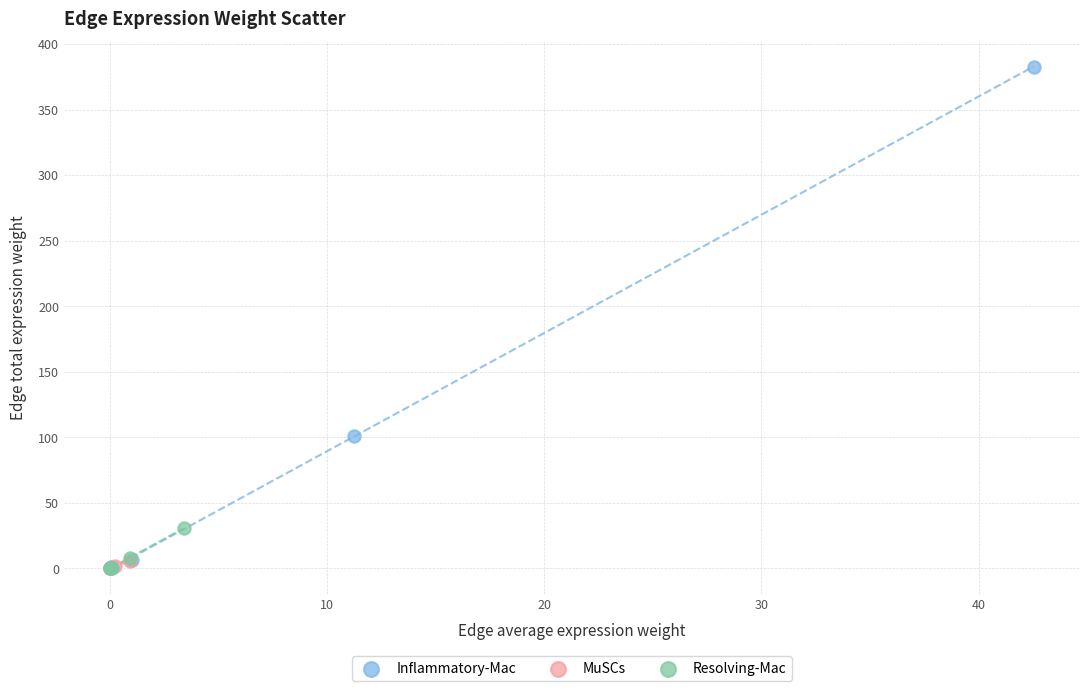

What are all the series names shown in the legend?

Inflammatory-Mac, MuSCs, Resolving-Mac